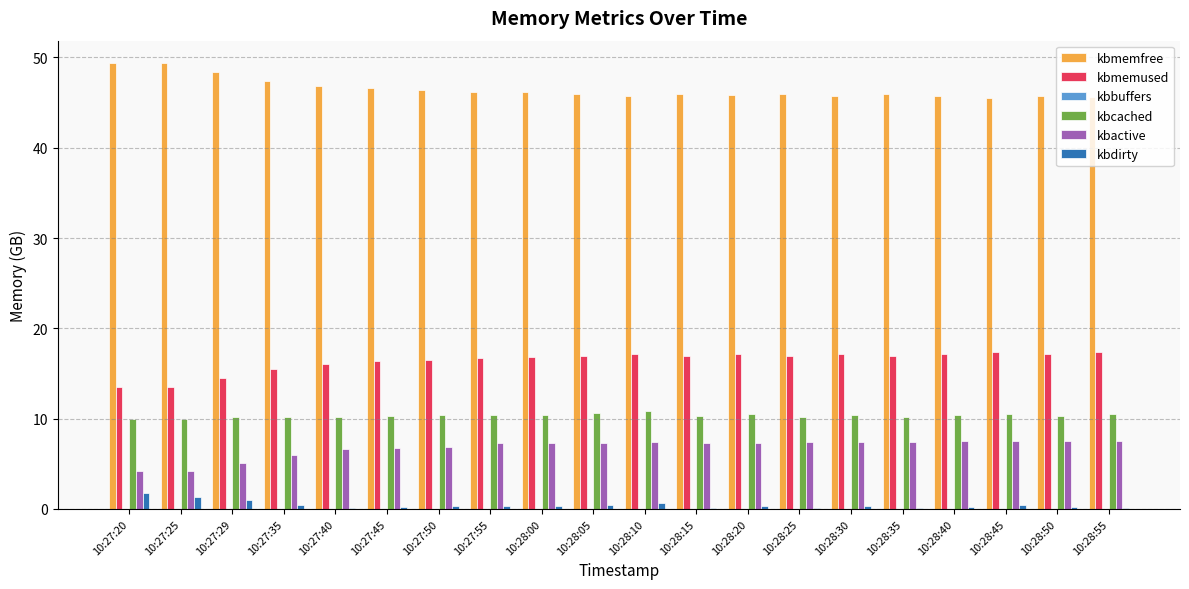

The value of kbcached at 10:28:15 is 6.9. True or false?

False